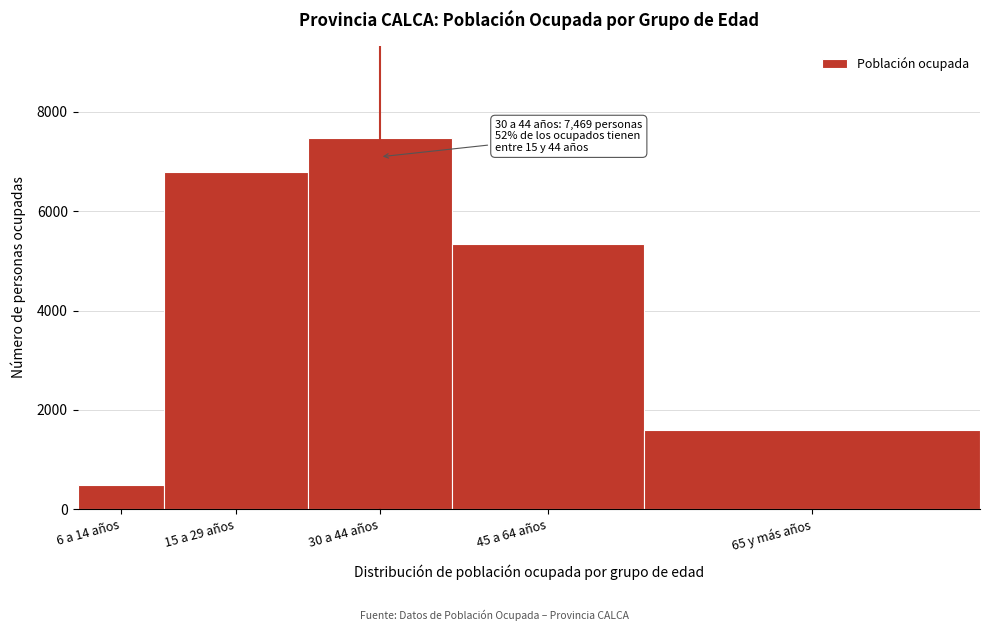

Reading left to right, list all the values displayed in this chart.

6 a 14 años=490	15 a 29 años=6794	30 a 44 años=7469	45 a 64 años=5349	65 y más años=1588